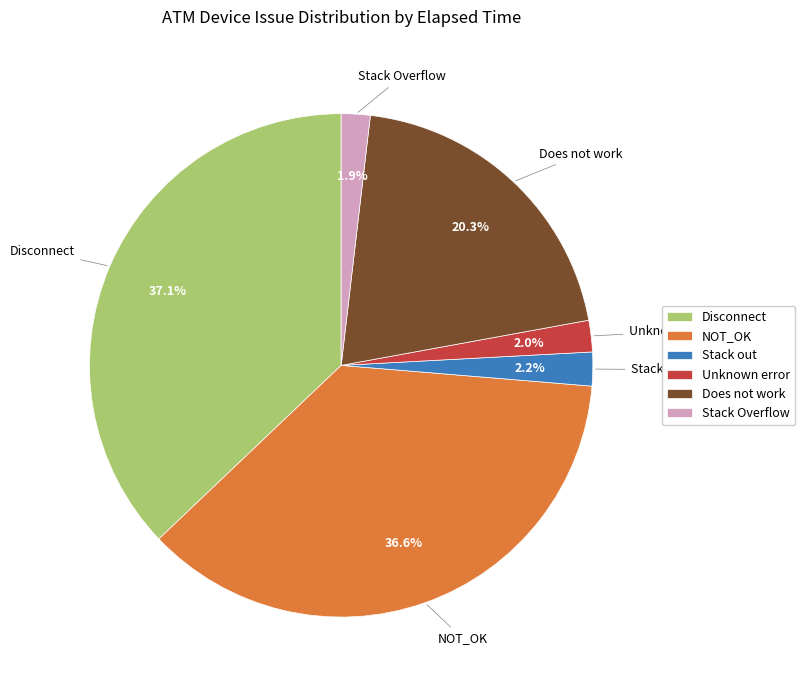

To the nearest percent, what percentage of the pie is Stack Overflow?

2%